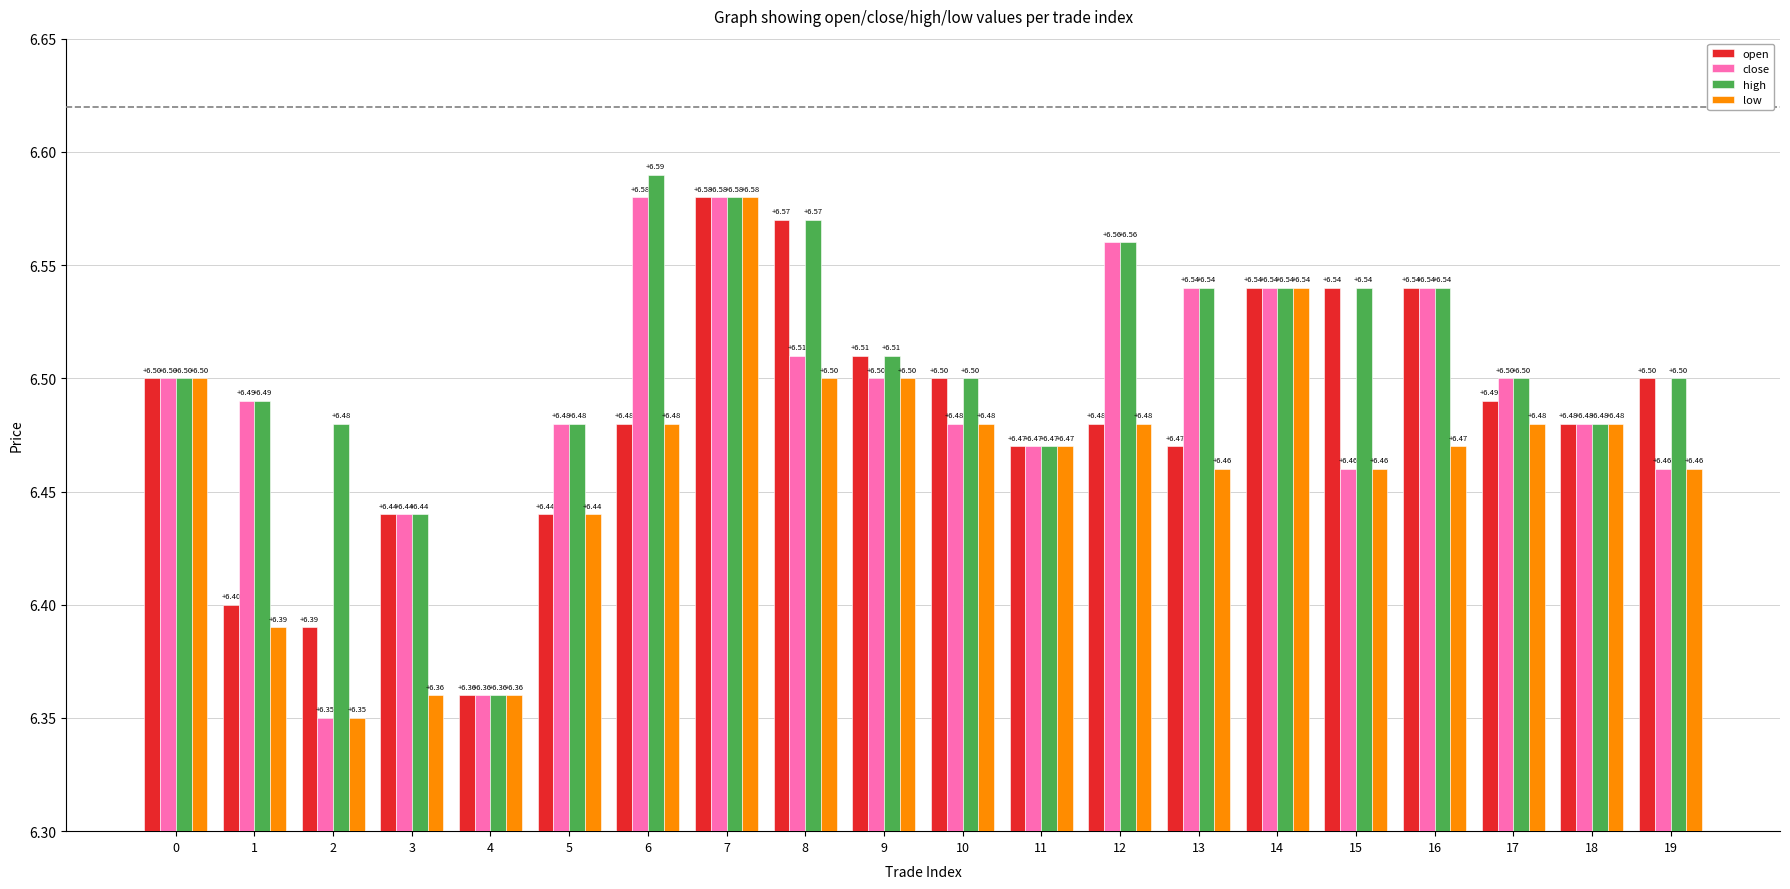

What is the average value of the open series?

6.5